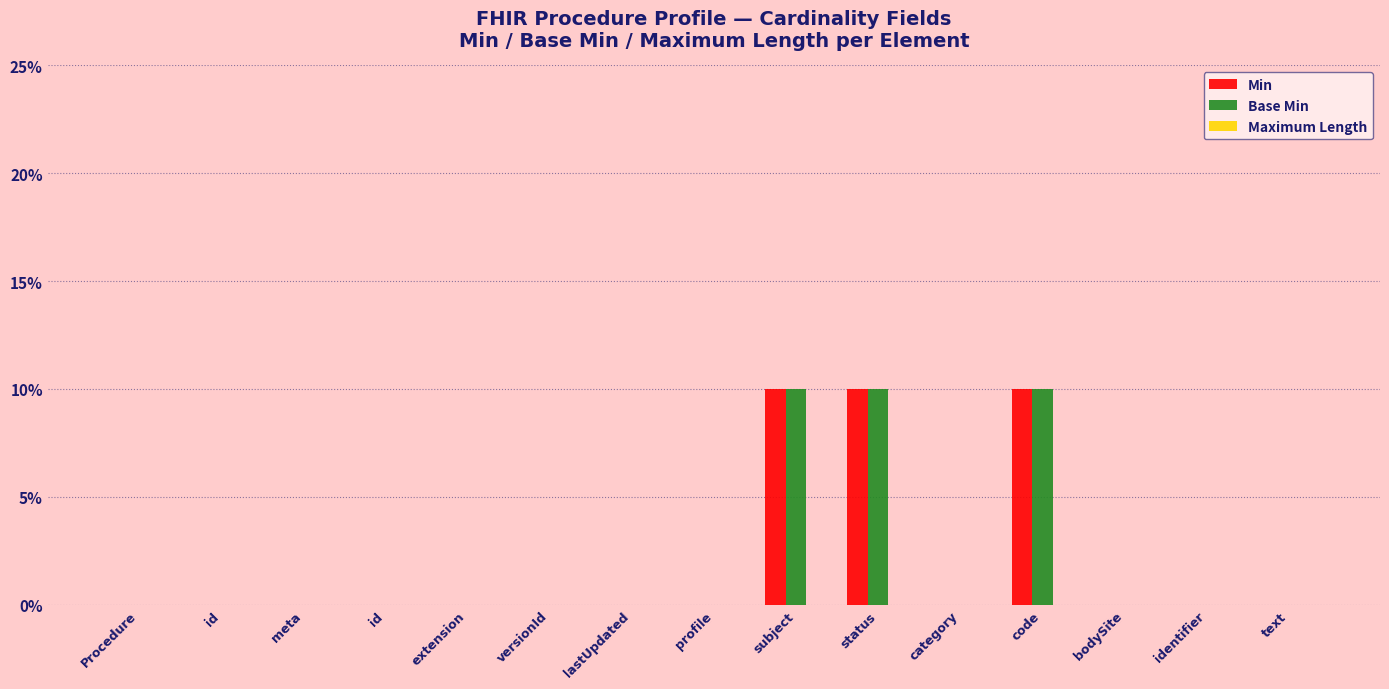

Does the chart contain stacked bars?

No